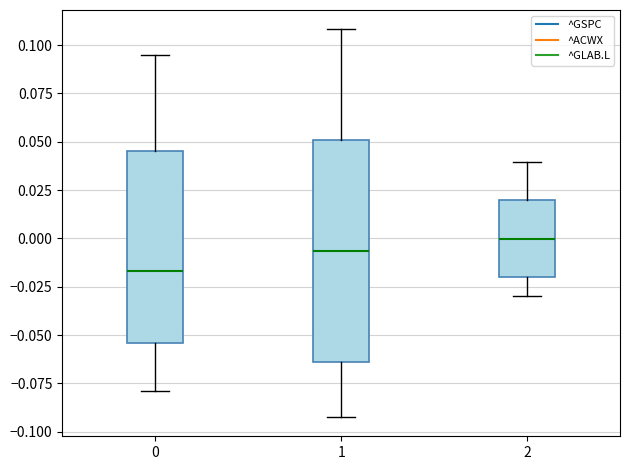

Reading left to right, read every box against the y-axis: the position of its median line, the range the box covers, and the ends of its whiskers. The values are not printed on the chart, so give them approximately, as read against the axis.

0: median -0.015, box -0.055 to 0.045, whiskers -0.080 to 0.095
1: median -0.005, box -0.065 to 0.050, whiskers -0.090 to 0.110
2: median 0.000, box -0.020 to 0.020, whiskers -0.030 to 0.040